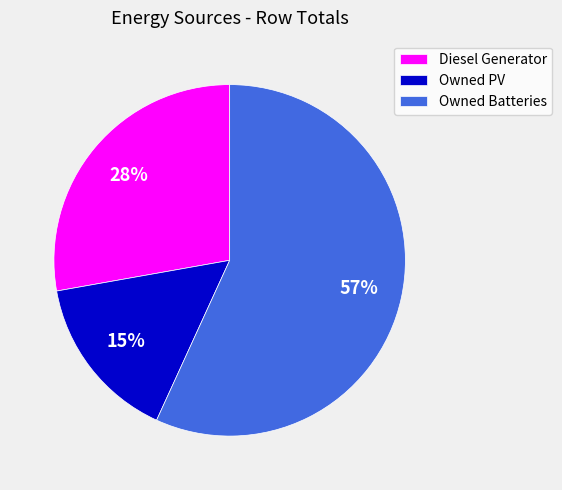

Which slice represents more than half of the pie?

Owned Batteries